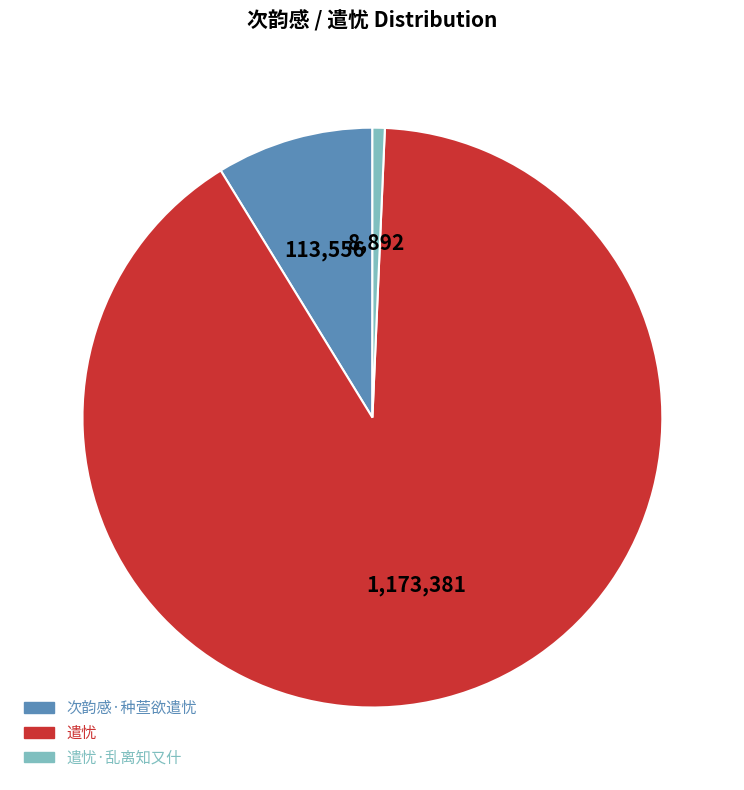

Is the sum of 遣忧 and 遣忧·乱离知又什 greater than half?

Yes